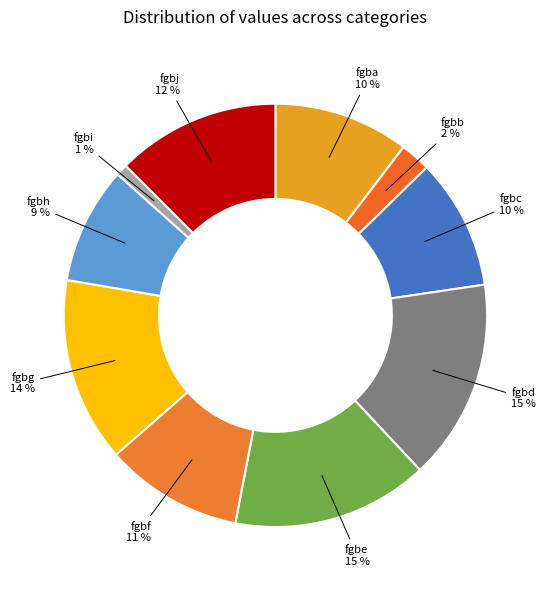

Does fgba account for over 50% of the chart?

No